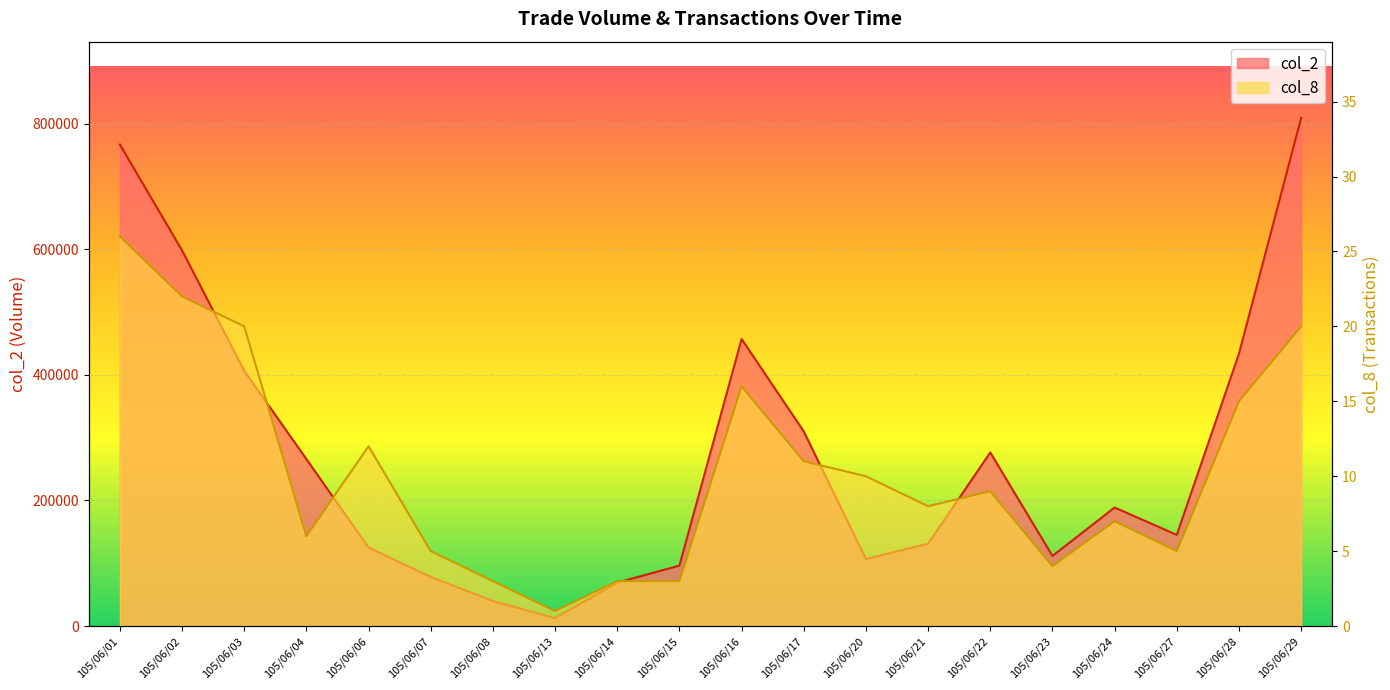

The value of col_8 at 105/06/07 is 5. True or false?

True